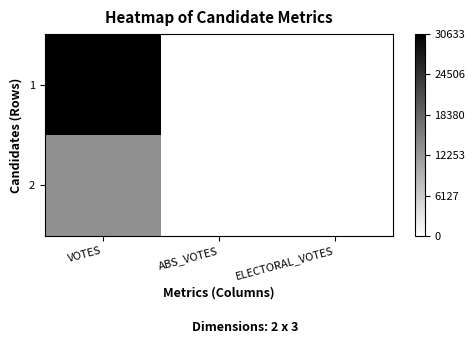

Reading left to right, what are all the values shown in this chart?

1: VOTES=30633	ABS_VOTES=0	ELECTORAL_VOTES=0
2: VOTES=13341	ABS_VOTES=0	ELECTORAL_VOTES=0